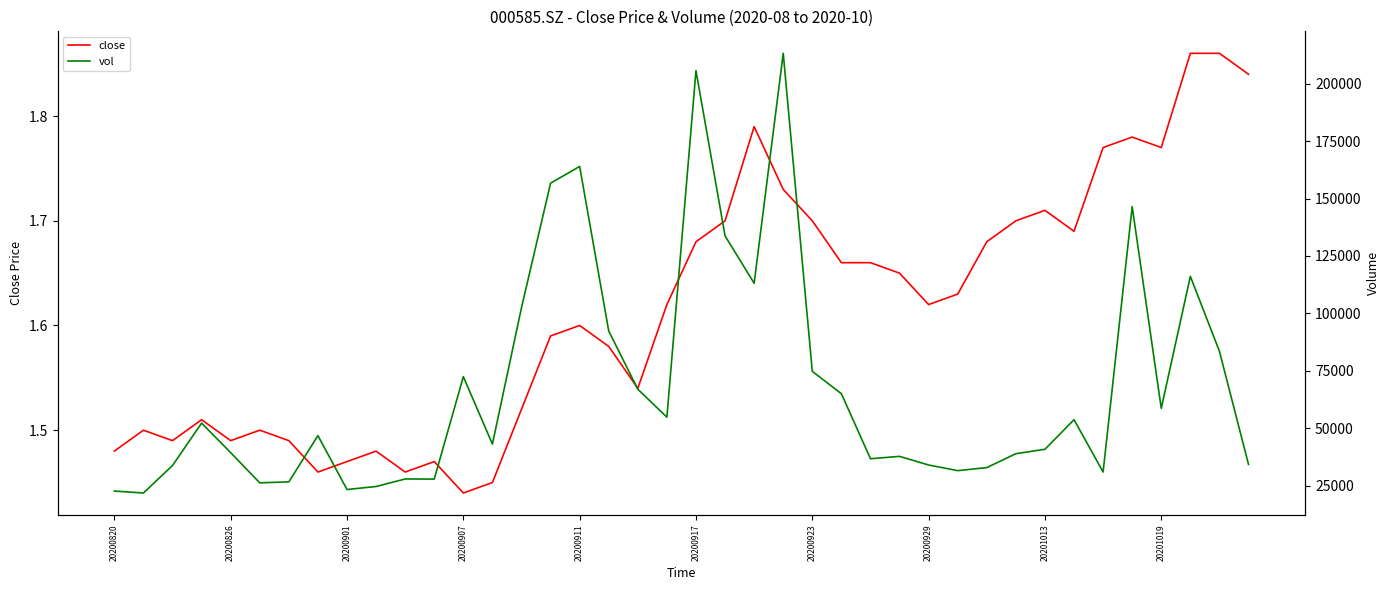

How many lines are shown in the chart?

2